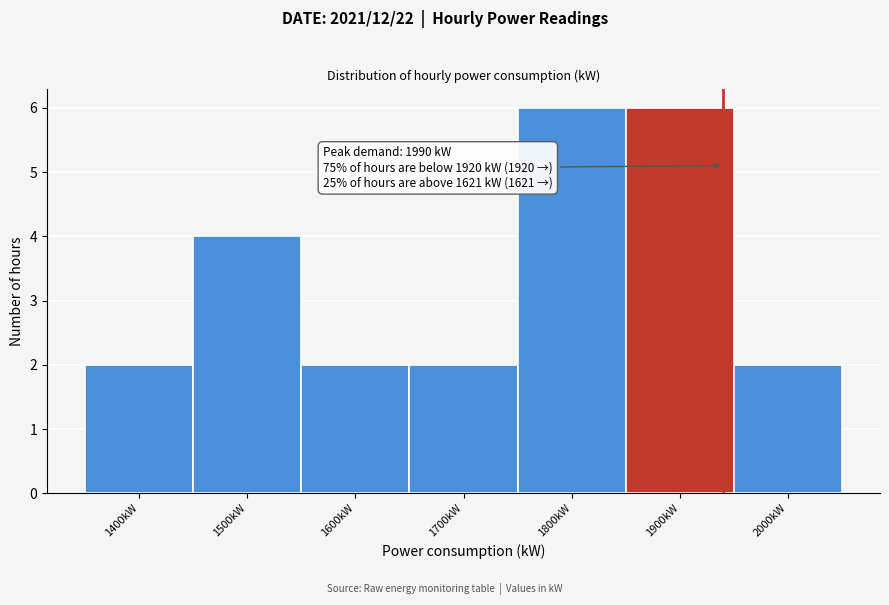

Reading right to left, transcribe all the data shown in this chart.

2	6	6	2	2	4	2